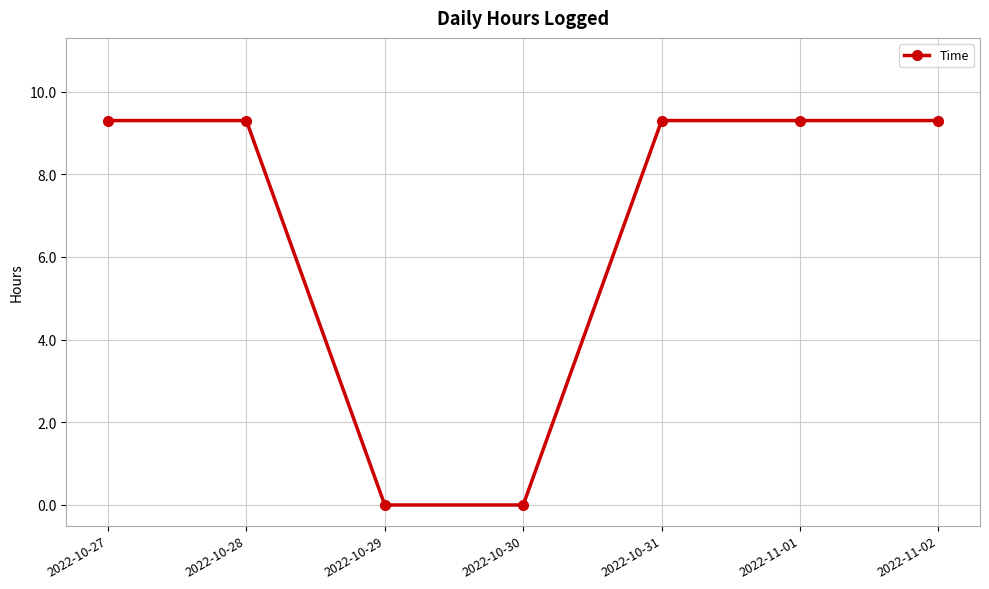

True or false: the data shows 9.3 at 2022-11-02.

True